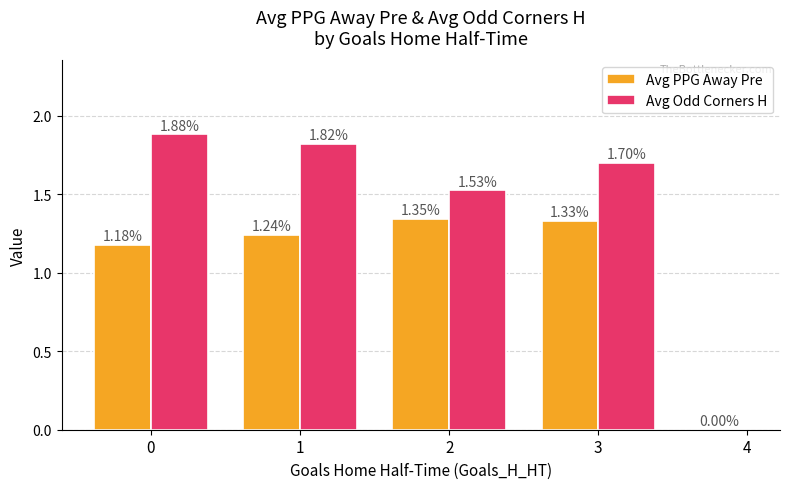

Between 2 and 4, which series saw the biggest shift?

Avg PPG Away Pre